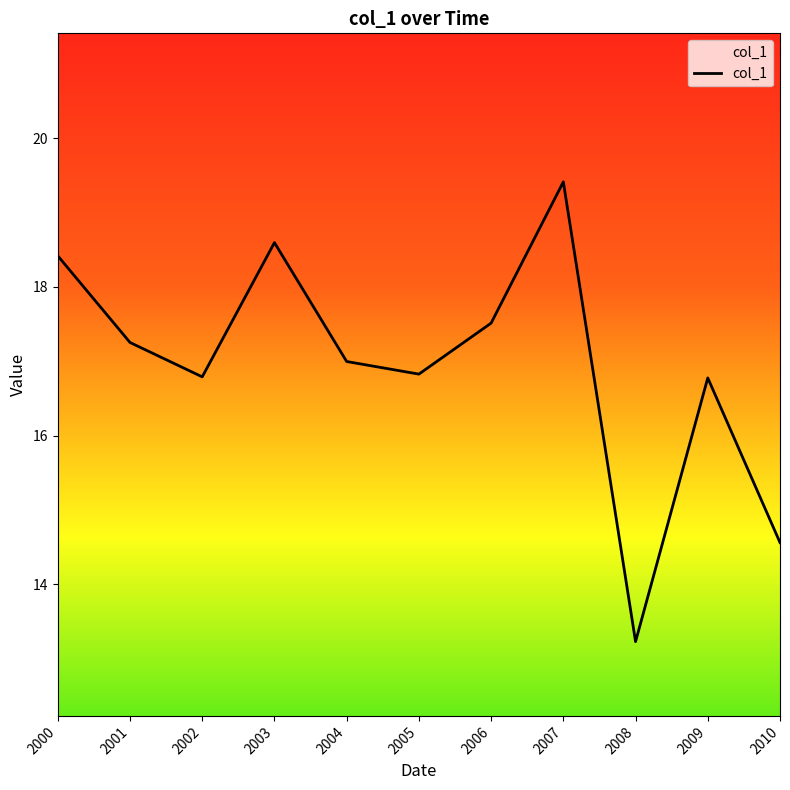

Read the value at 2002.

16.8